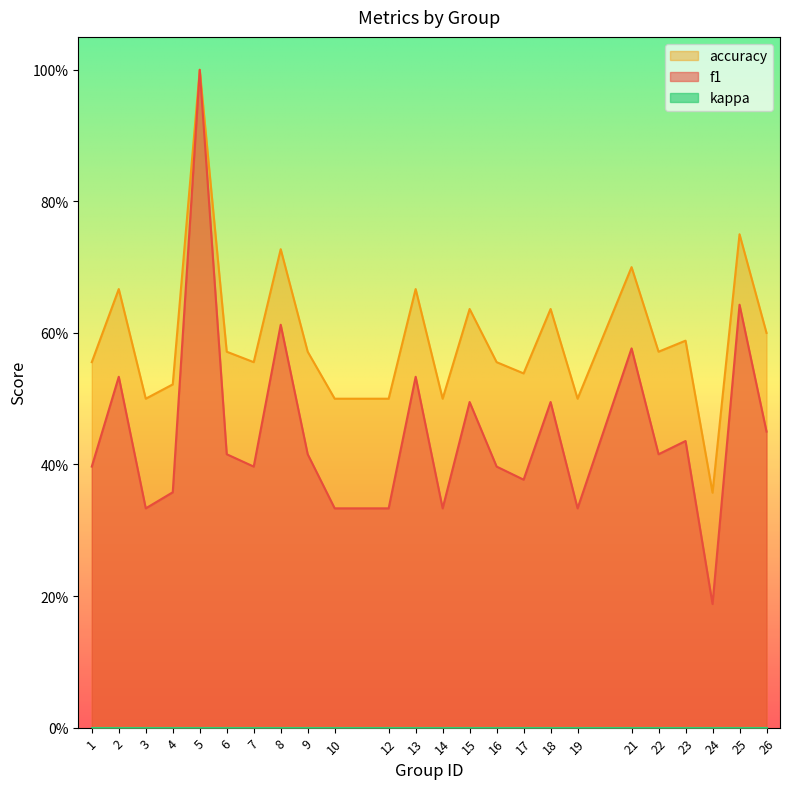

The accuracy series shows 0.6 at 23. True or false?

True